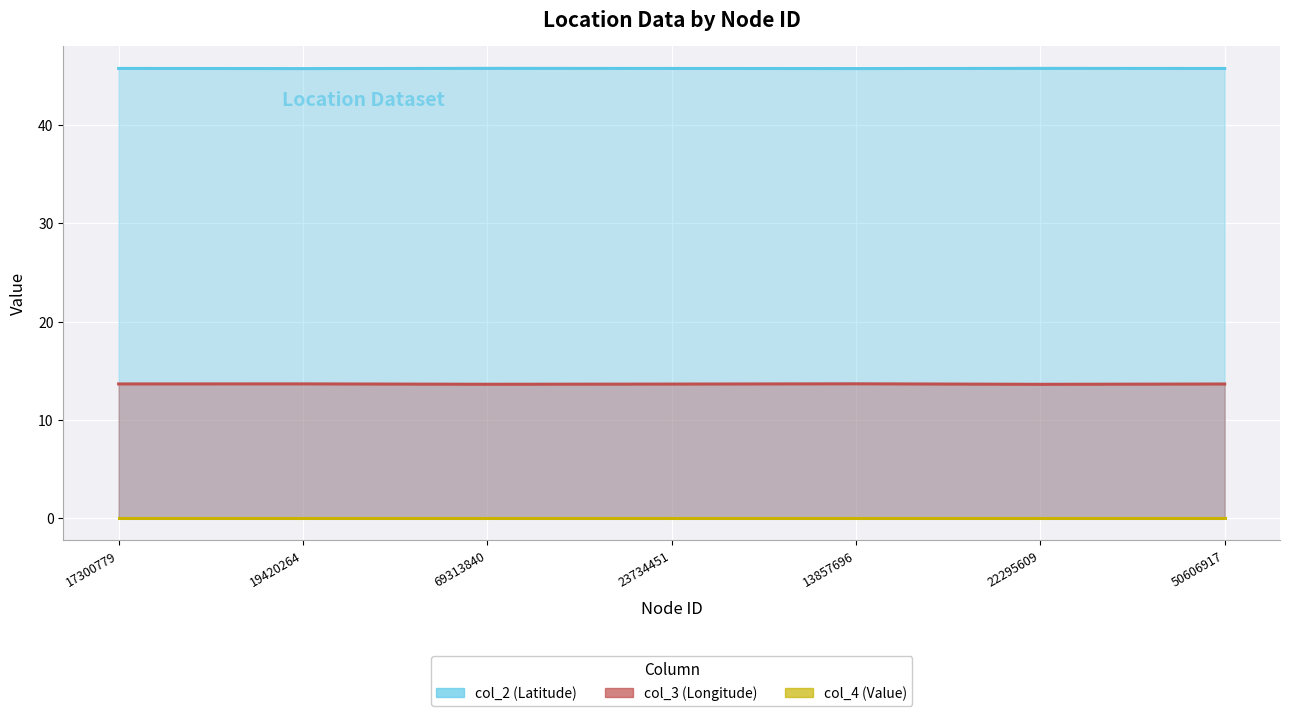

What is the sum of all col_3 values?

95.4